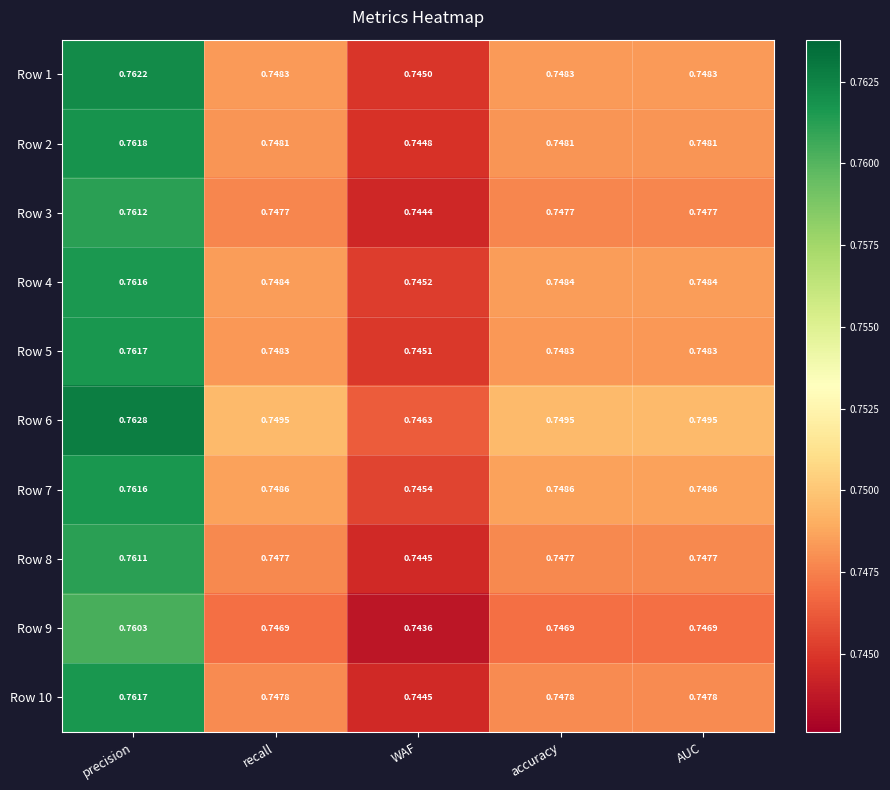

At which label is Row 9 closest to 0?

WAF